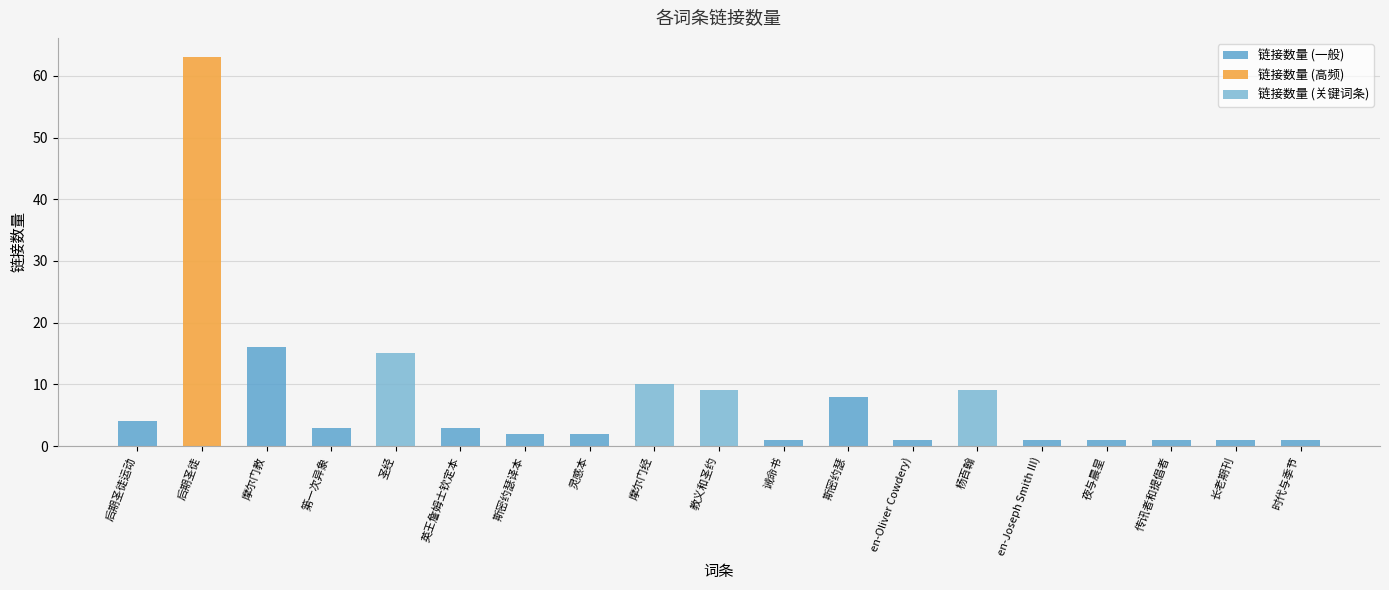

The value at 杨百翰 is 3. True or false?

False